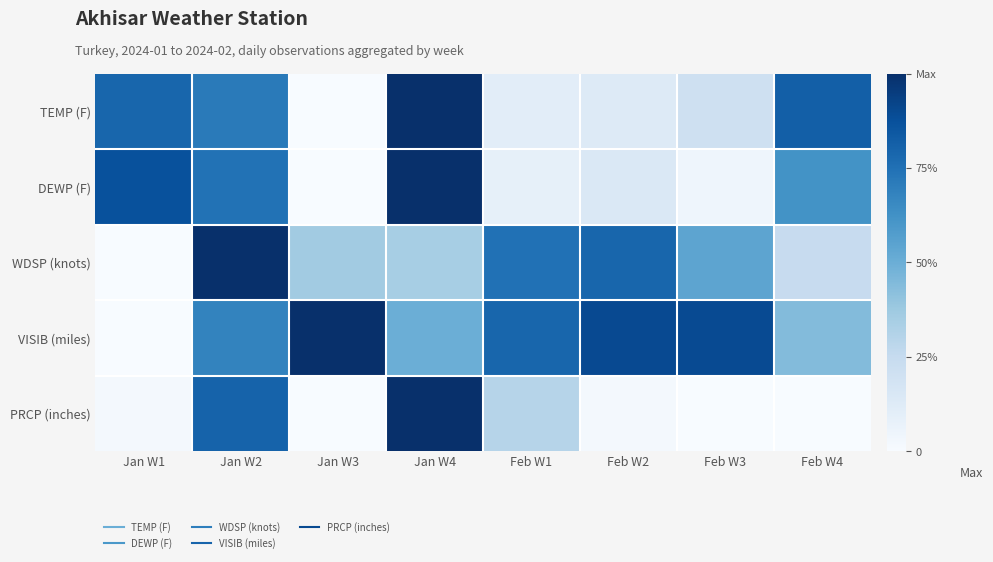

What is the total value across all series at Feb W2?

2.0